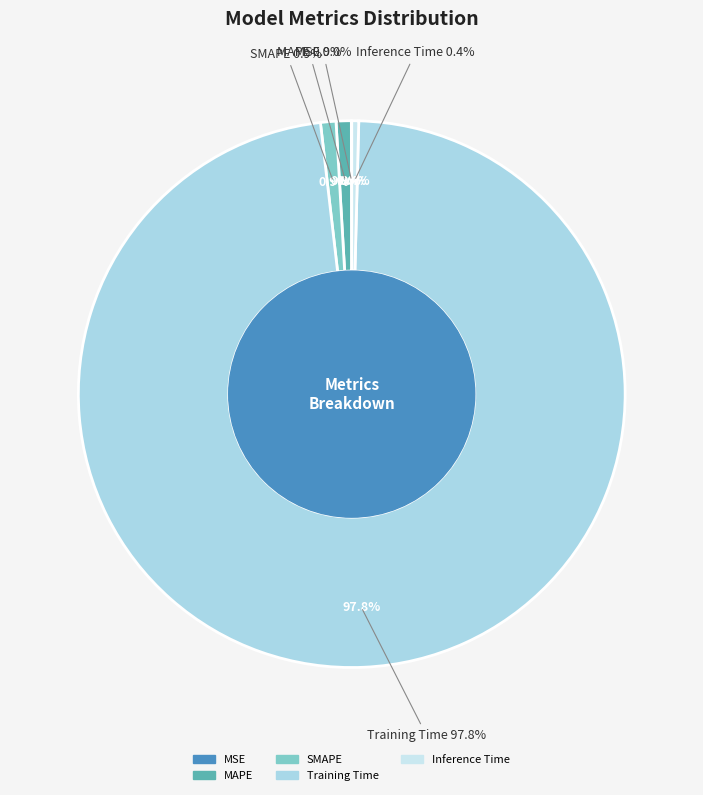

Rank the categories by value from lowest to highest.

MSE, Inference Time, MAPE, SMAPE, Training Time